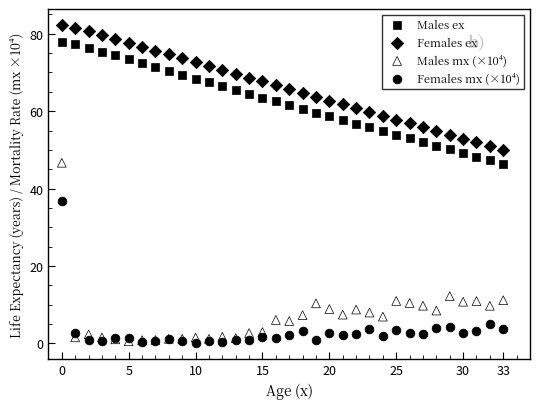

Which series contains the highest Y value?

Females ex